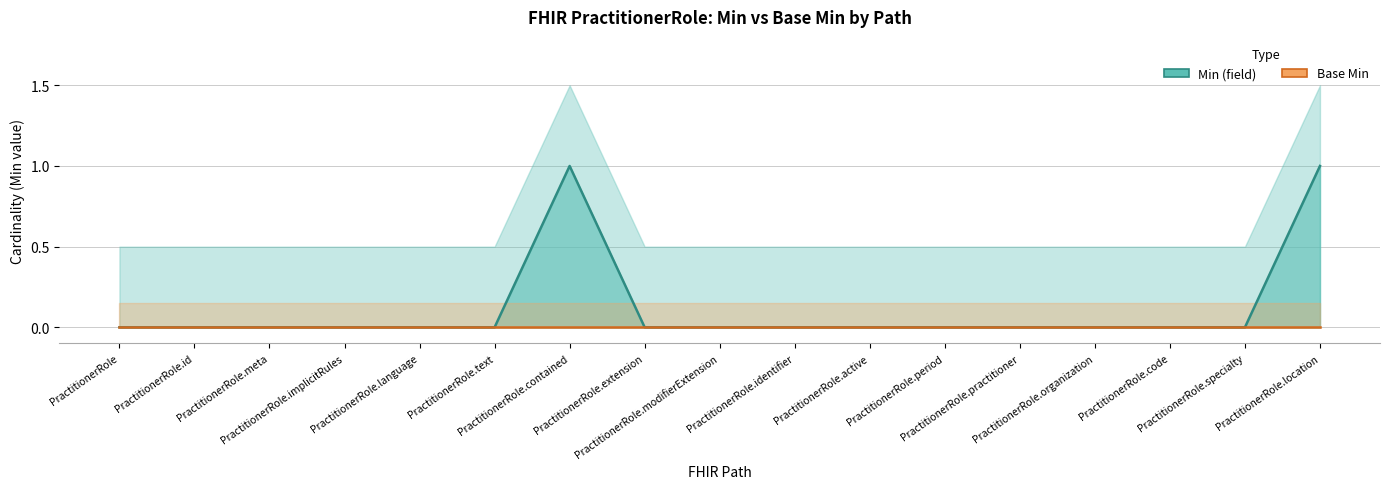

What are all the series names shown in the legend?

Min (field), Base Min